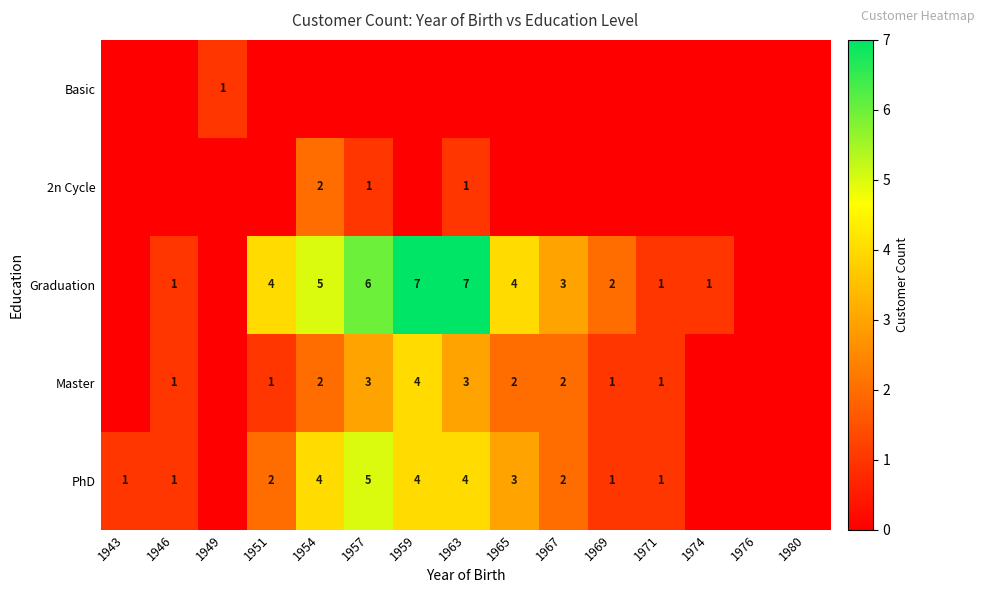

Which has a higher value, 1954 or 1974?

1954